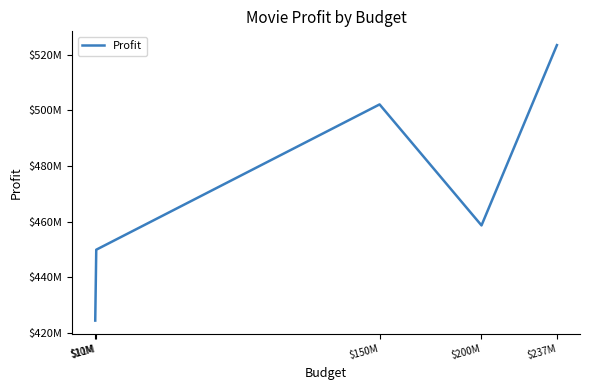

How many points are higher than both their immediate neighbors (excluding endpoints)?

1